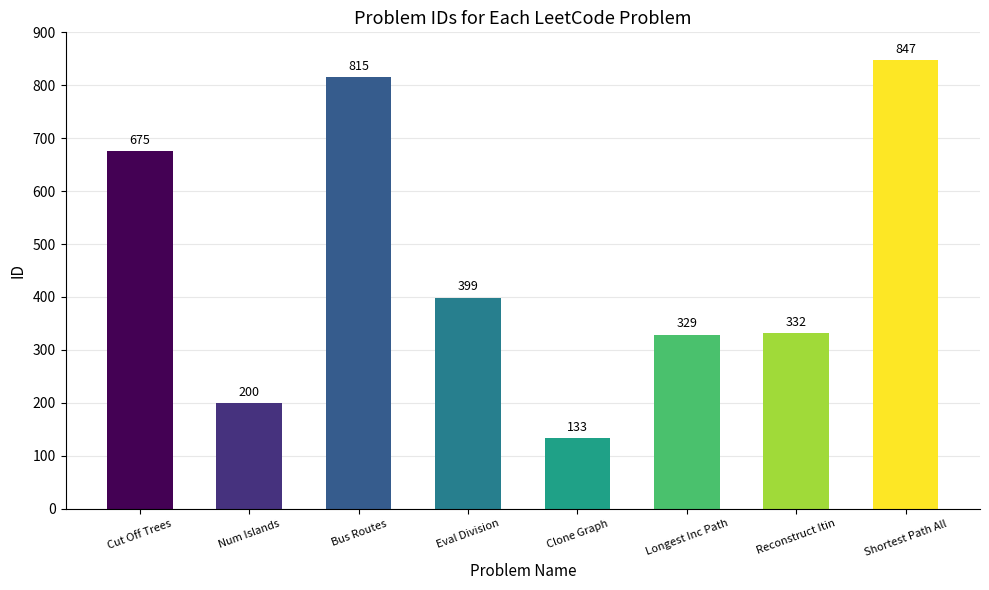

What is the change in value from Eval Division to Clone Graph?

-266